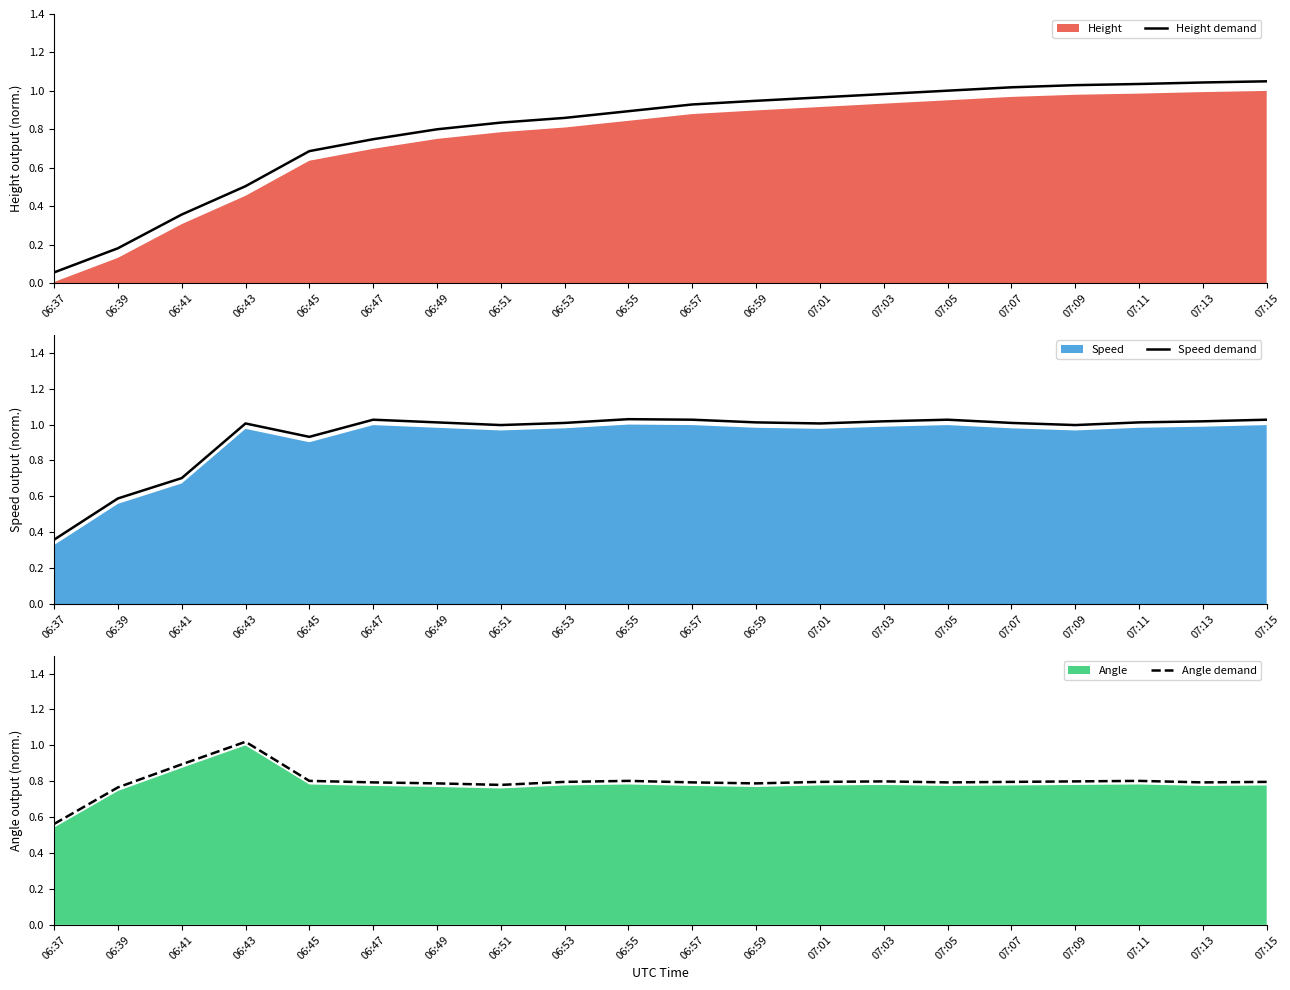

The Speed demand series shows 1.7 at 06:55. True or false?

False